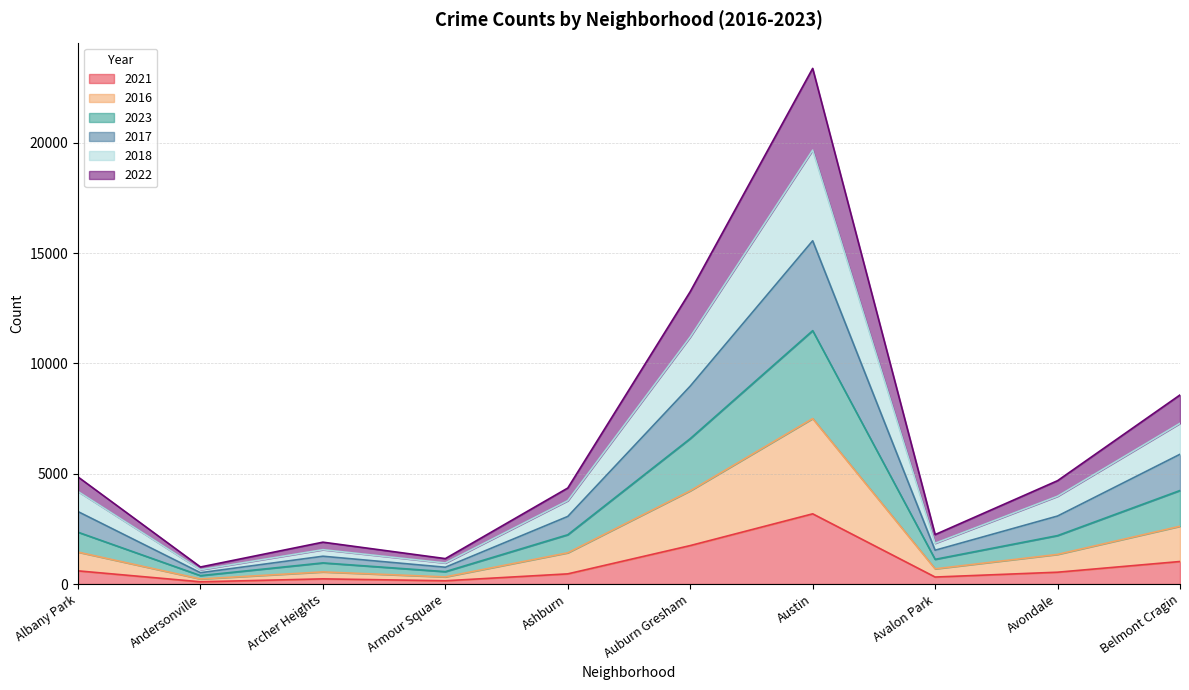

At which label does 2021 reach its peak?

Austin